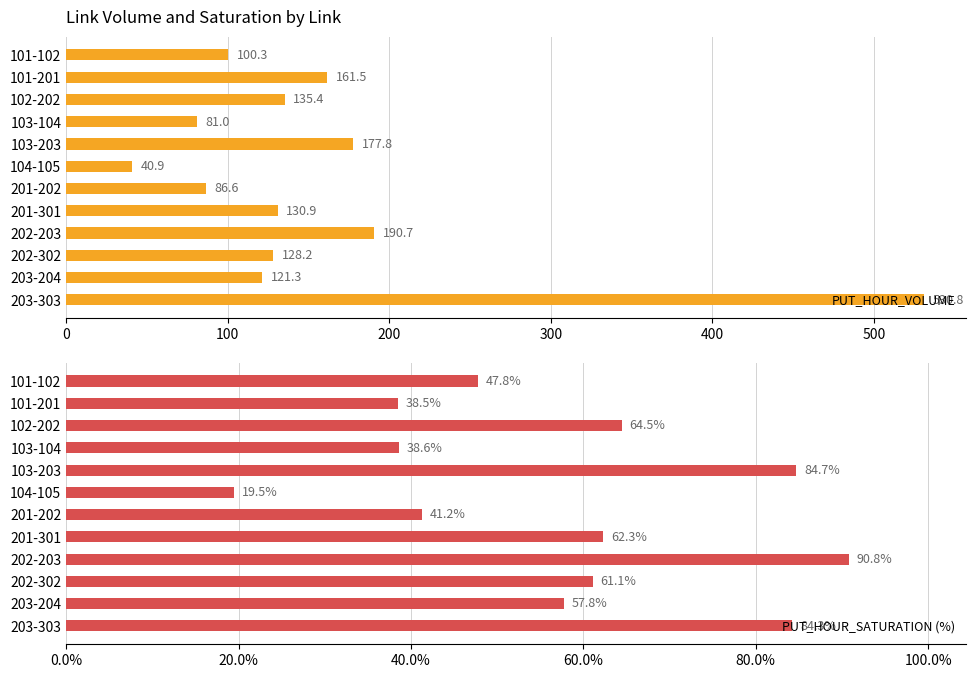

What is the highest value of the PUT_HOUR_VOLUME series?

530.8